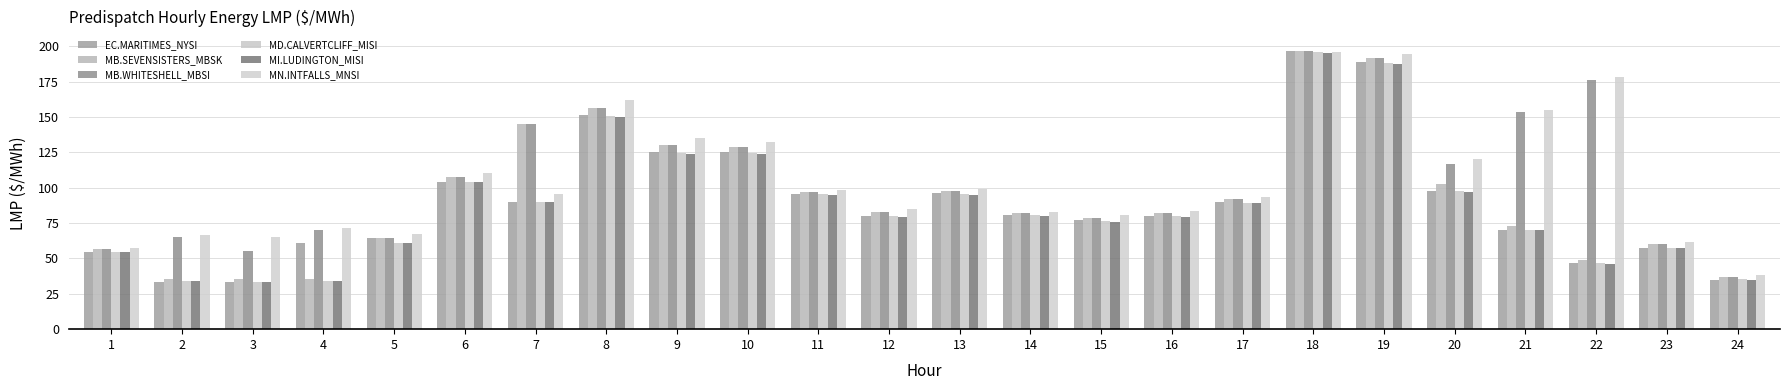

What are all the series names shown in the legend?

EC.MARITIMES_NYSI, MB.SEVENSISTERS_MBSK, MB.WHITESHELL_MBSI, MD.CALVERTCLIFF_MISI, MI.LUDINGTON_MISI, MN.INTFALLS_MNSI